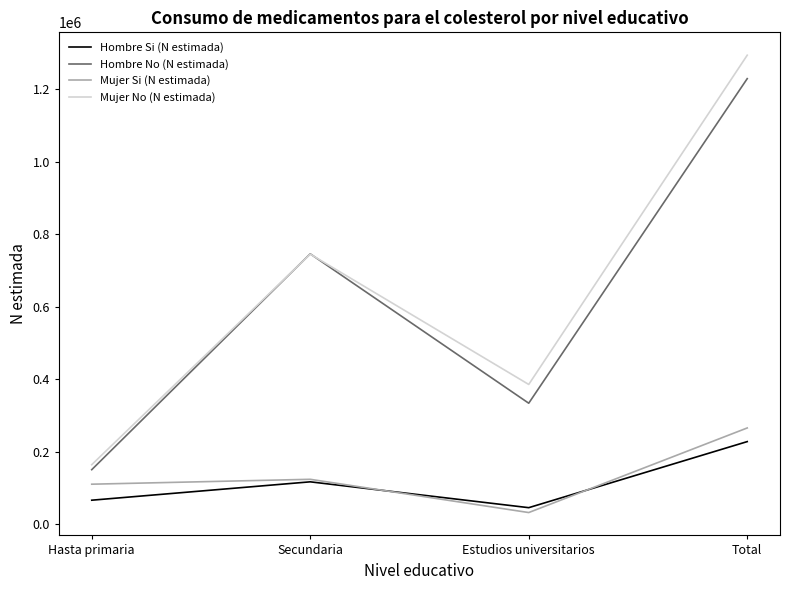

Rank the categories by Hombre Si (N estimada) value from lowest to highest.

Estudios universitarios, Hasta primaria, Secundaria, Total